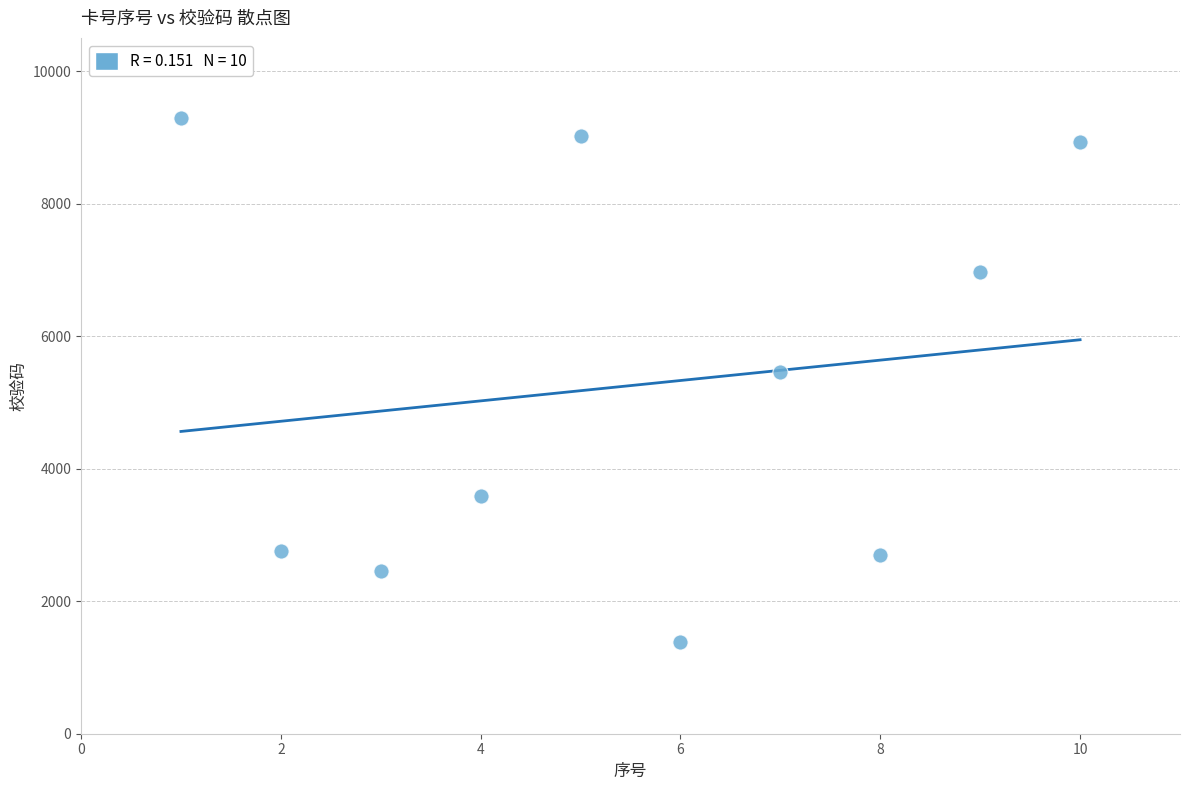

What Y value in the scatter plot is closest to 5337?

5458